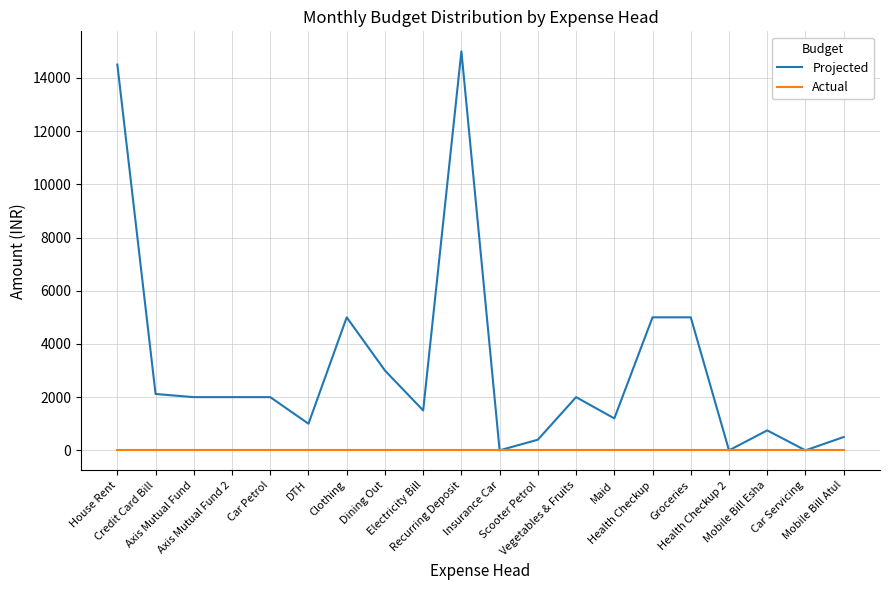

At which label does Projected first exceed 2000?

House Rent